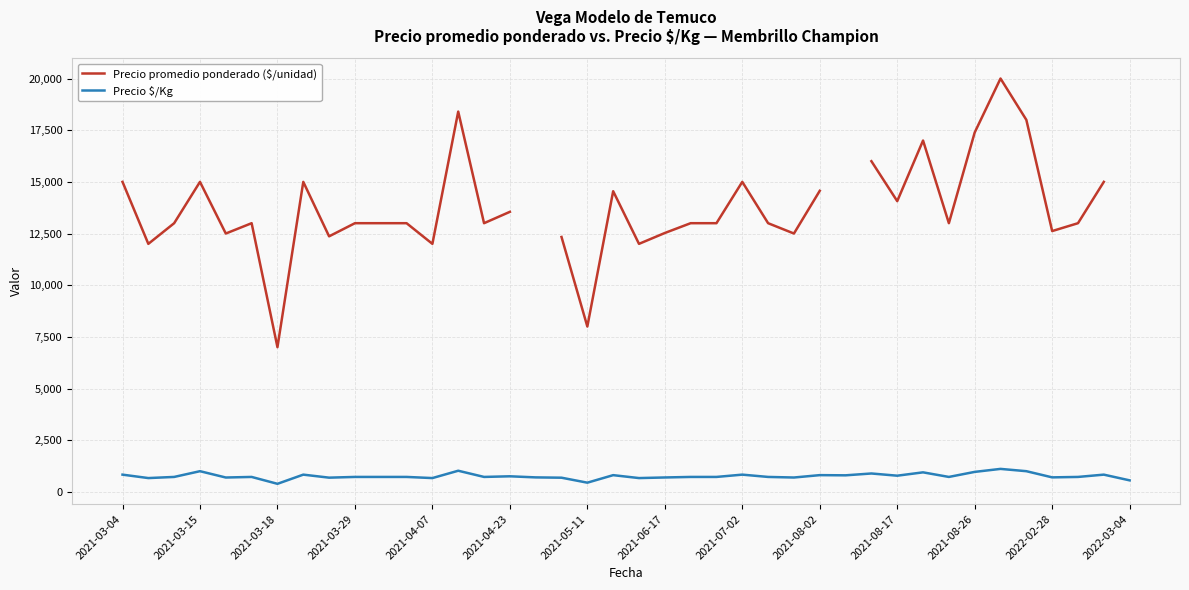

Is the value of Precio promedio ponderado ($/unidad) at 31 greater than the value of Precio $/Kg at 2021-03-29?

Yes